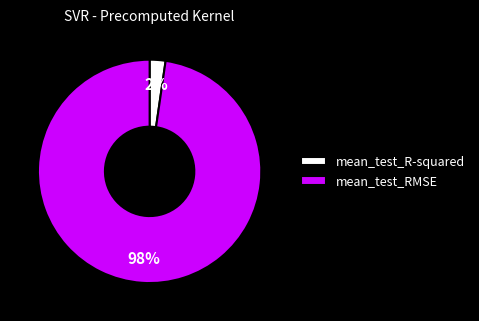

Rank the categories by value from highest to lowest.

mean_test_RMSE, mean_test_R-squared